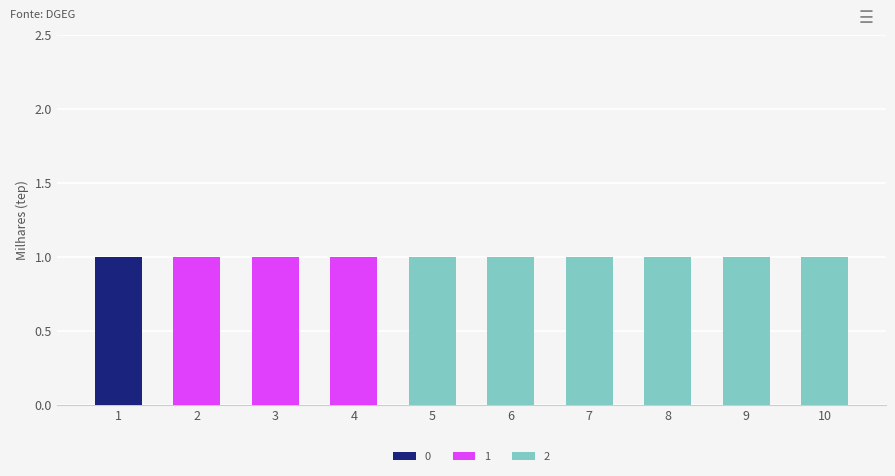

Reading left to right, list the values for the 0 series.

1=1	2=0	3=0	4=0	5=0	6=0	7=0	8=0	9=0	10=0